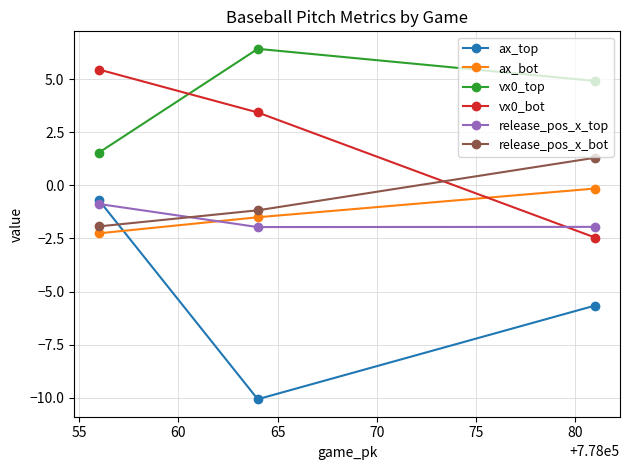

What is the minimum value shown in the chart?

-10.1